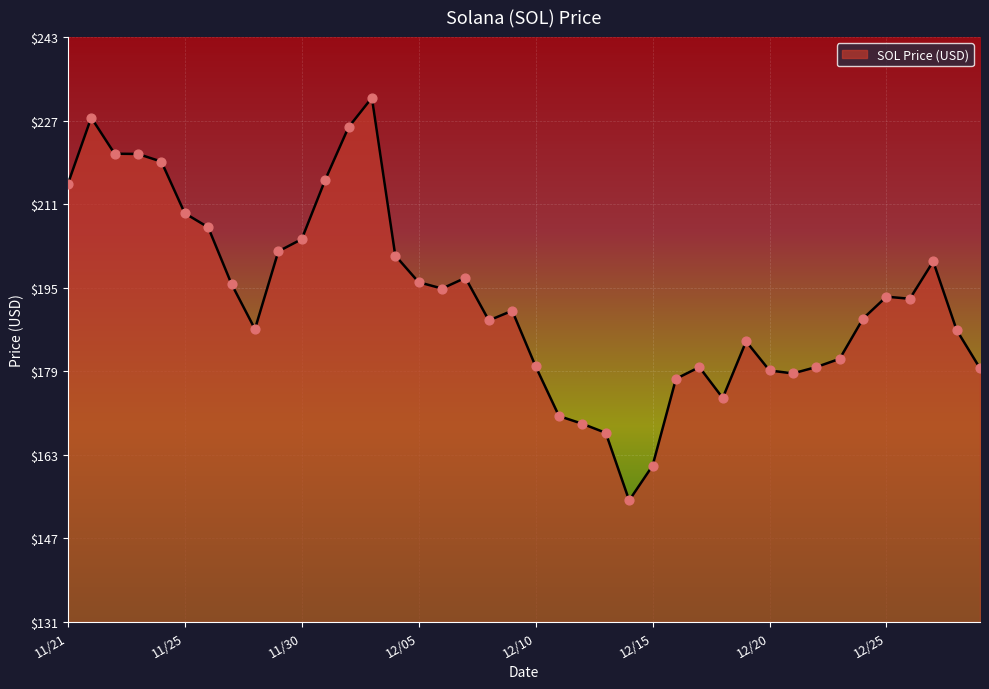

What is the smallest value displayed?

154.3